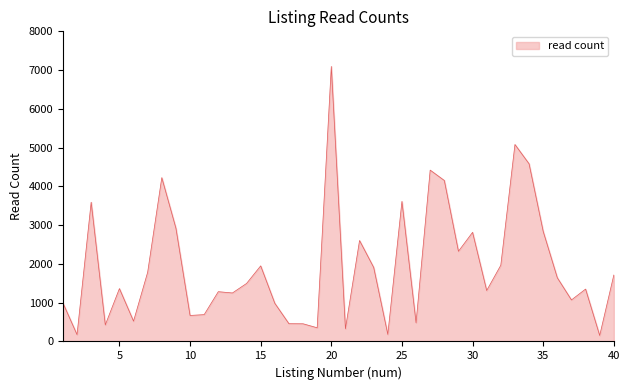

How many lines are shown in the chart?

1